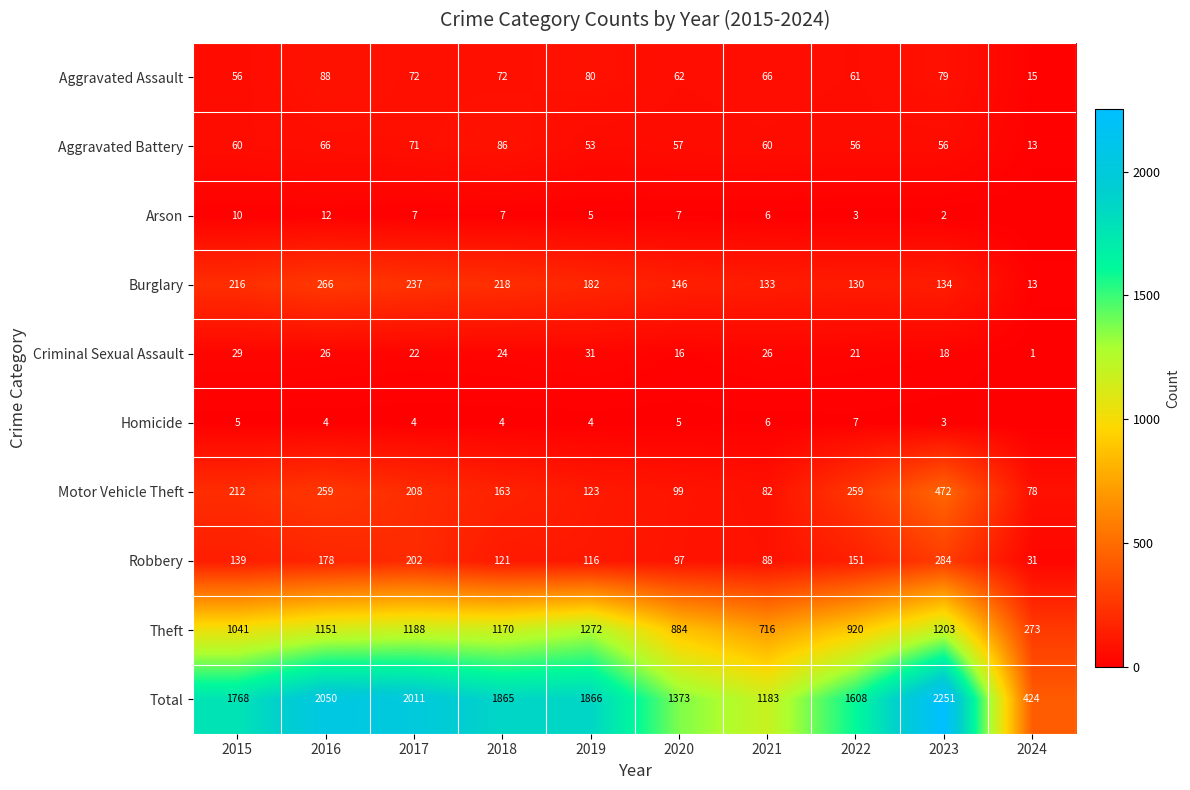

Is the value of Total at 2016 greater than the value of Burglary at 2020?

Yes